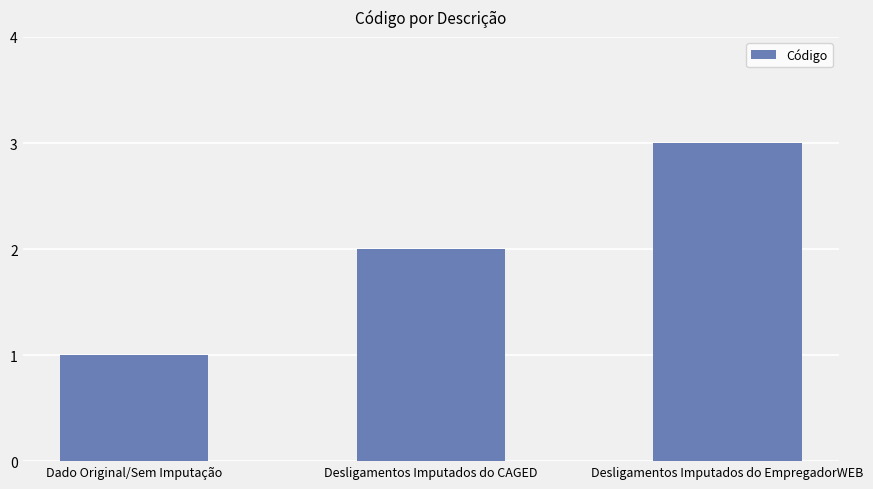

Does the chart contain stacked bars?

No